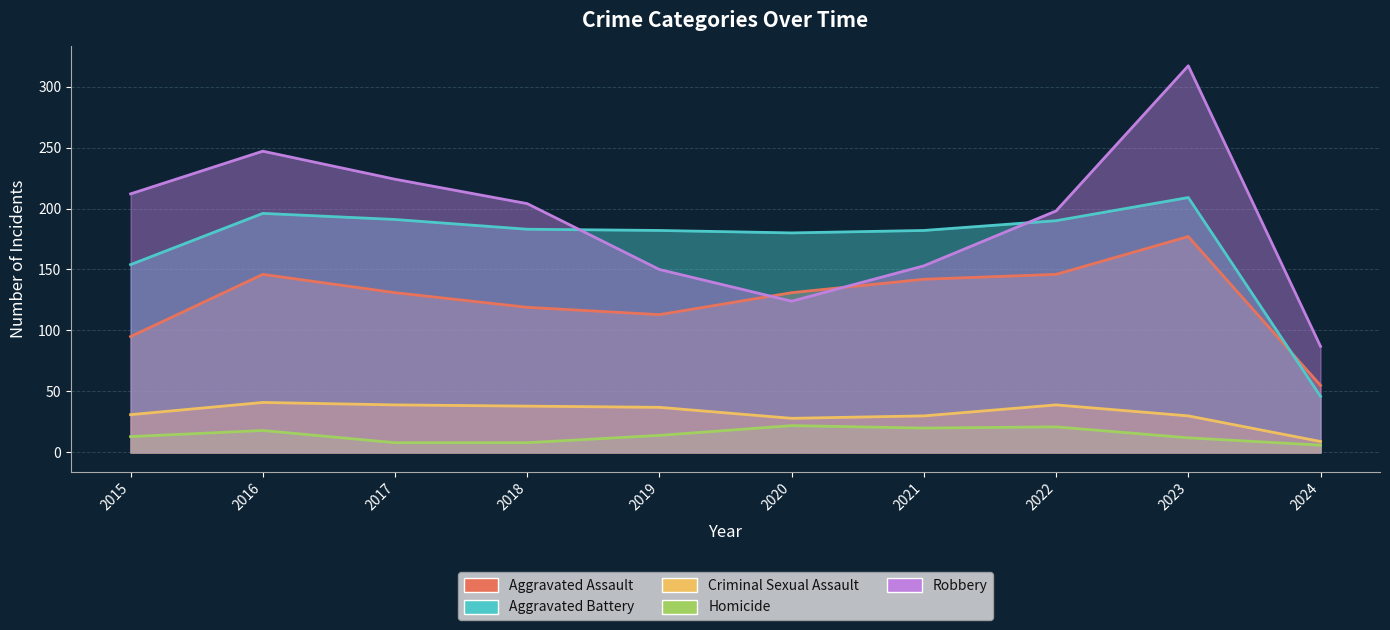

True or false: Homicide and Aggravated Battery cross at least once.

False